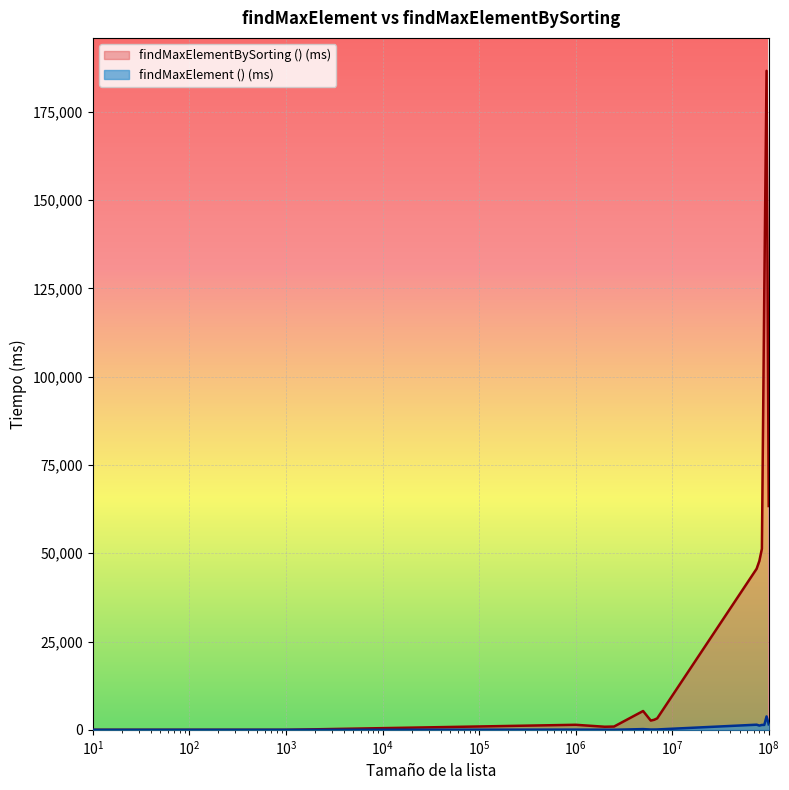

Which series has the largest range (max minus min)?

findMaxElementBySorting () (ms)